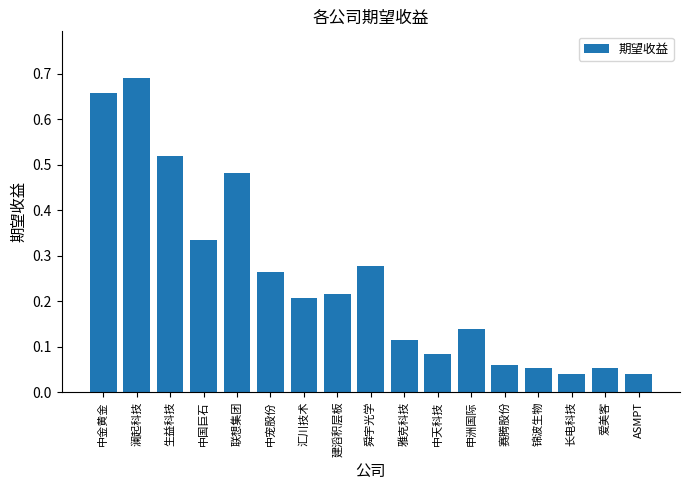

What position from the right is 中国巨石?

14